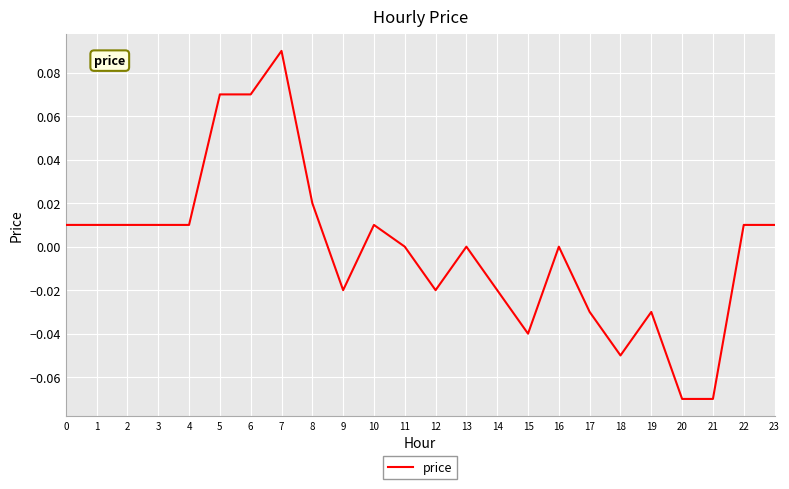

Between 20 and 6, which is larger?

6